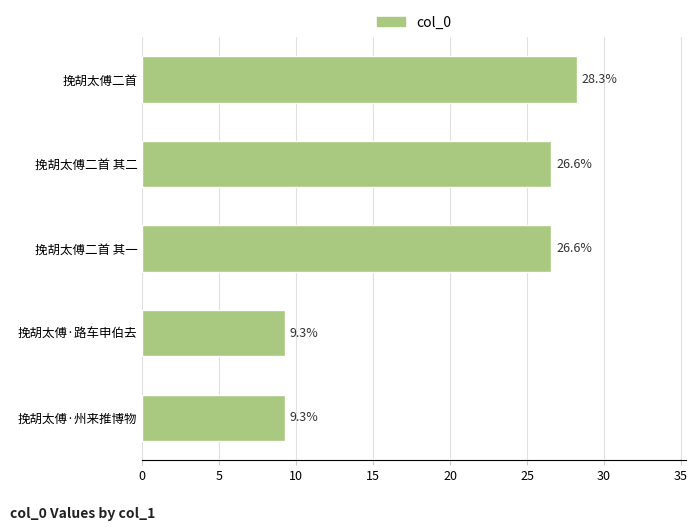

Reading bottom to top, what are all the values shown in this chart?

挽胡太傅·州来推博物=9.3	挽胡太傅·路车申伯去=9.3	挽胡太傅二首 其一=26.6	挽胡太傅二首 其二=26.6	挽胡太傅二首=28.3